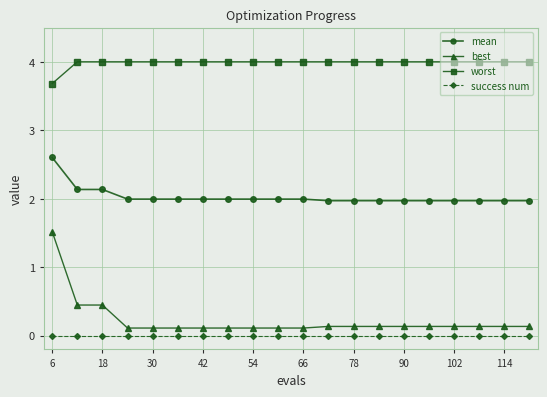

What is the lowest value of the worst series?

3.7